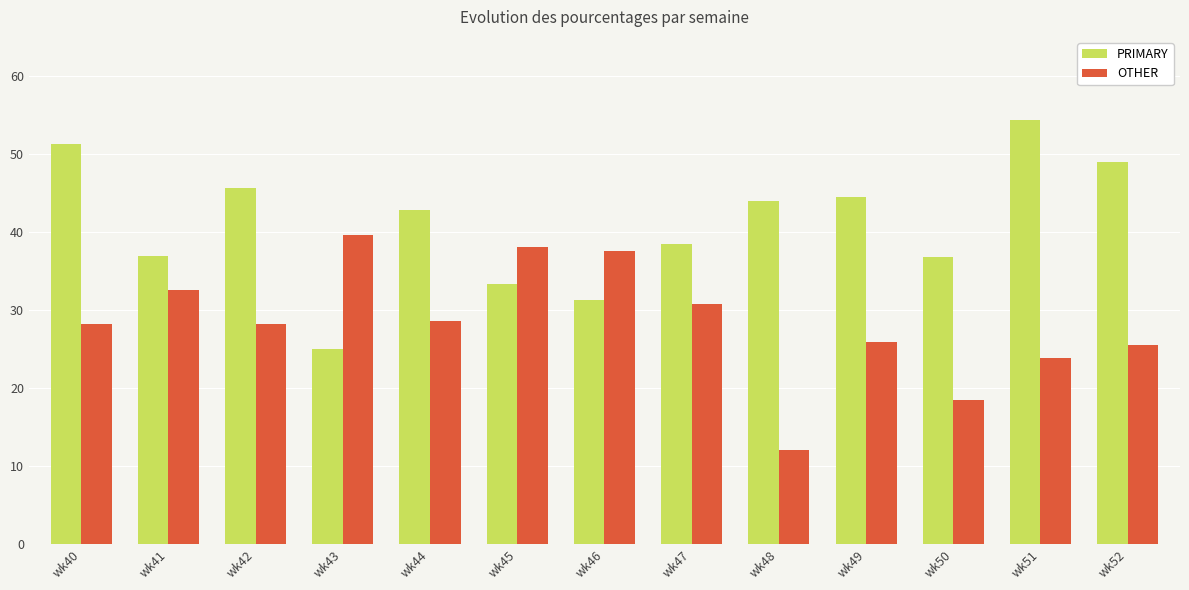

Does the chart contain stacked bars?

No